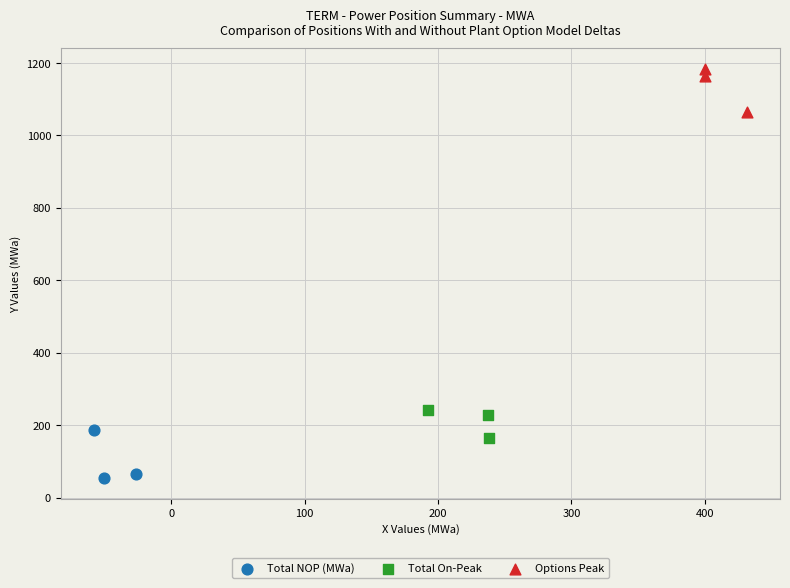

Which series contains the highest Y value?

Options Peak